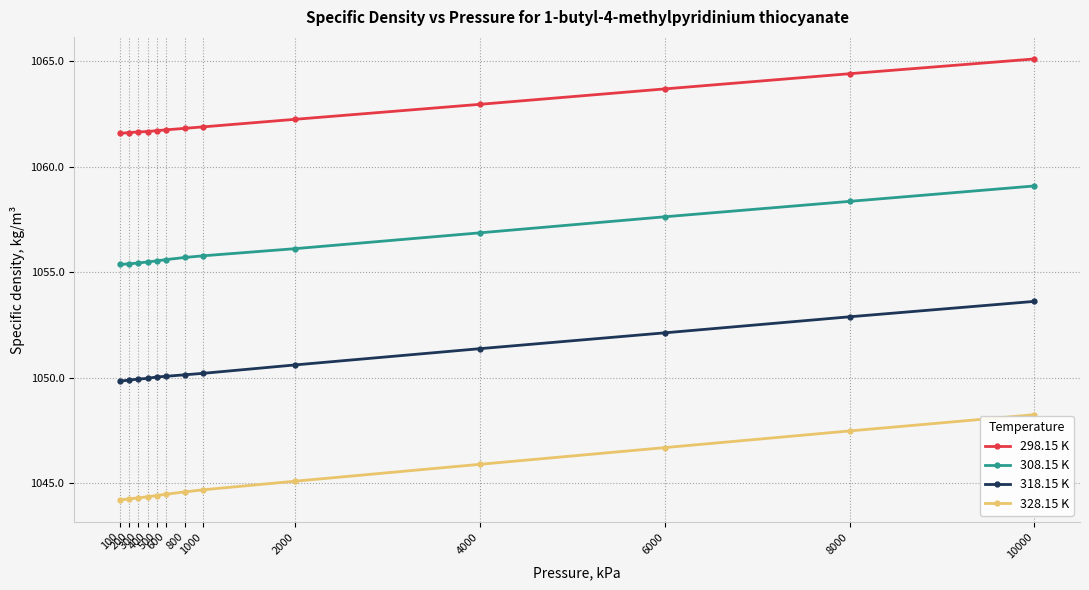

What is the sum of the 328.15 K values at 8000 and 500?

2091.9